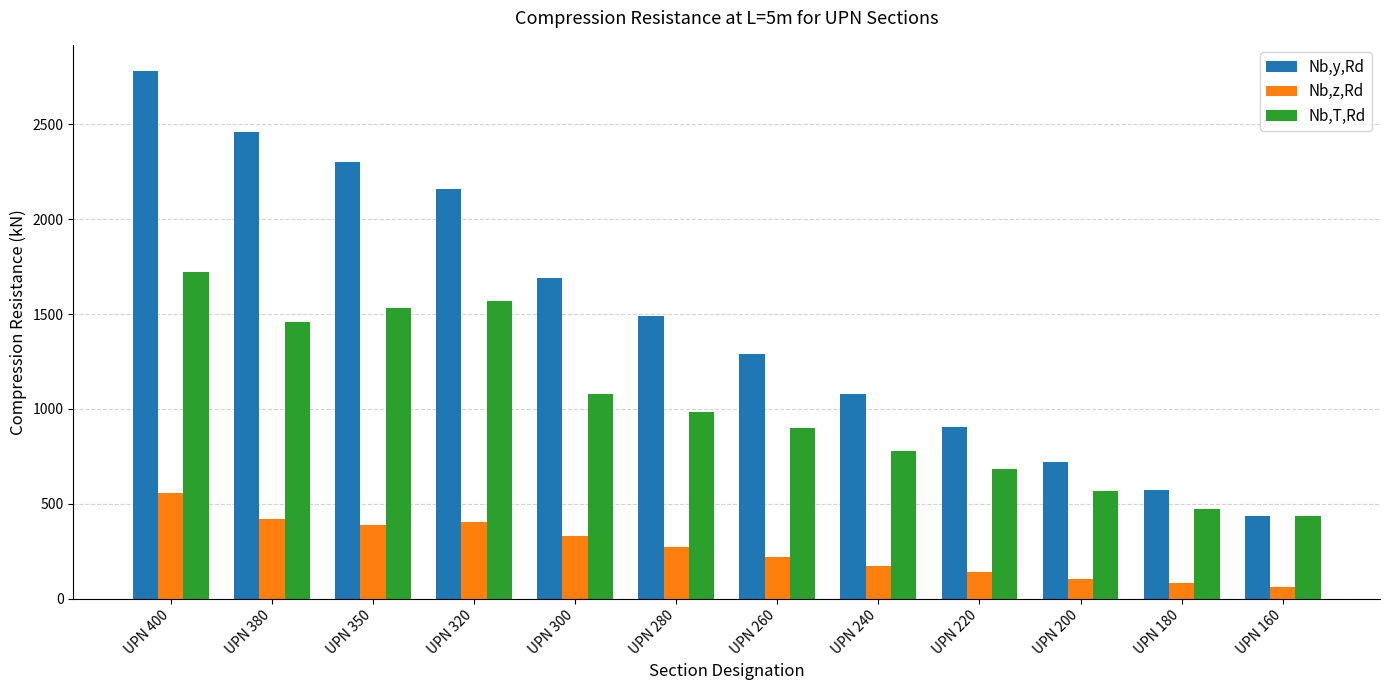

What are all the series names shown in the legend?

Nb,y,Rd, Nb,z,Rd, Nb,T,Rd